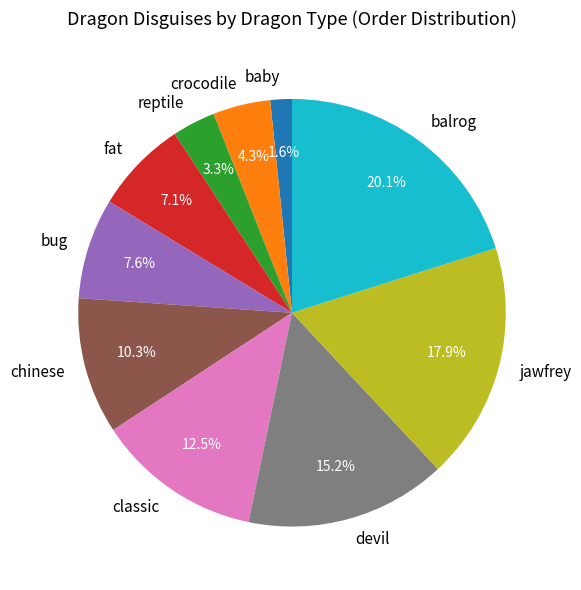

What is the largest slice in the pie chart?

balrog